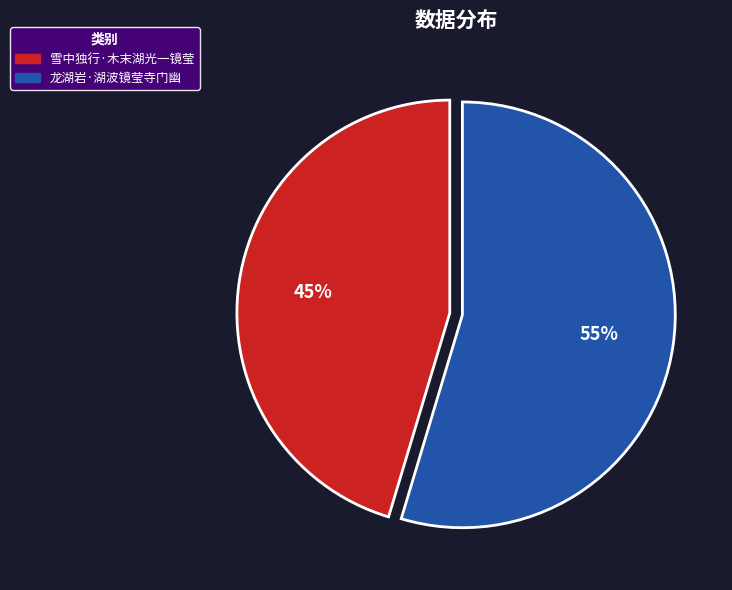

Is it true that 雪中独行·木末湖光一镜莹 is 60% of the pie?

False